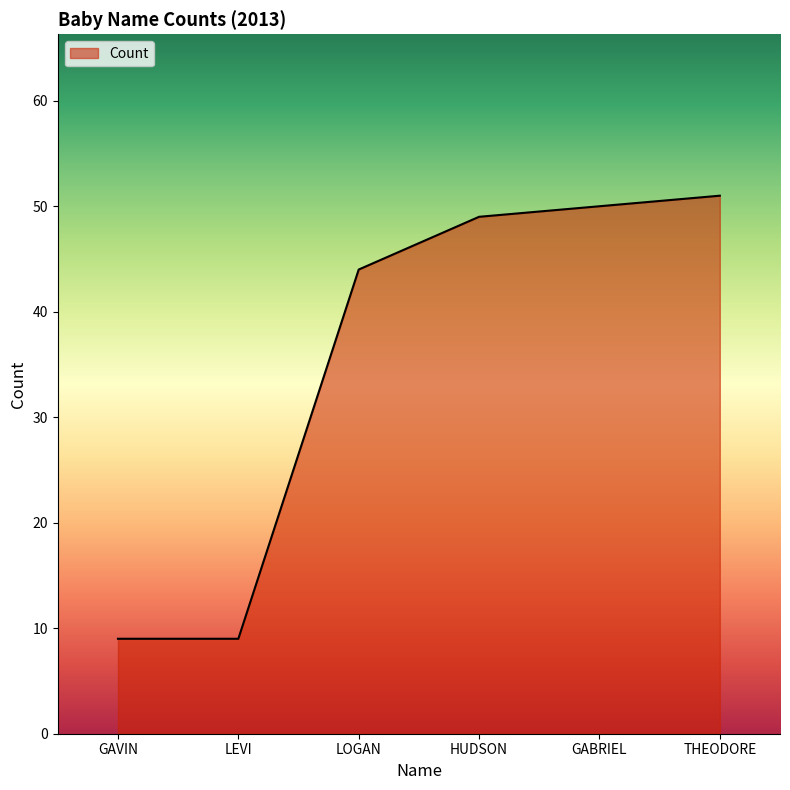

What is the sum of all values?

212